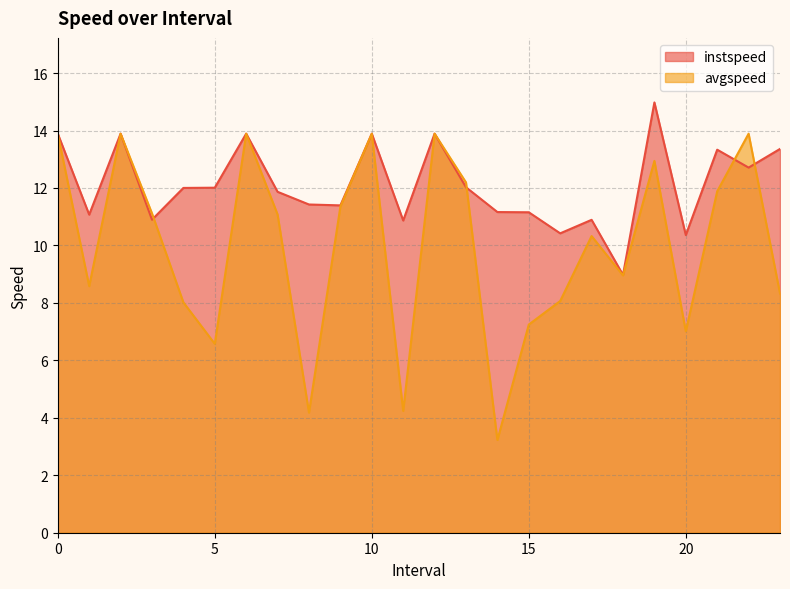

After their last crossing, which series has the higher values: instspeed or avgspeed?

instspeed